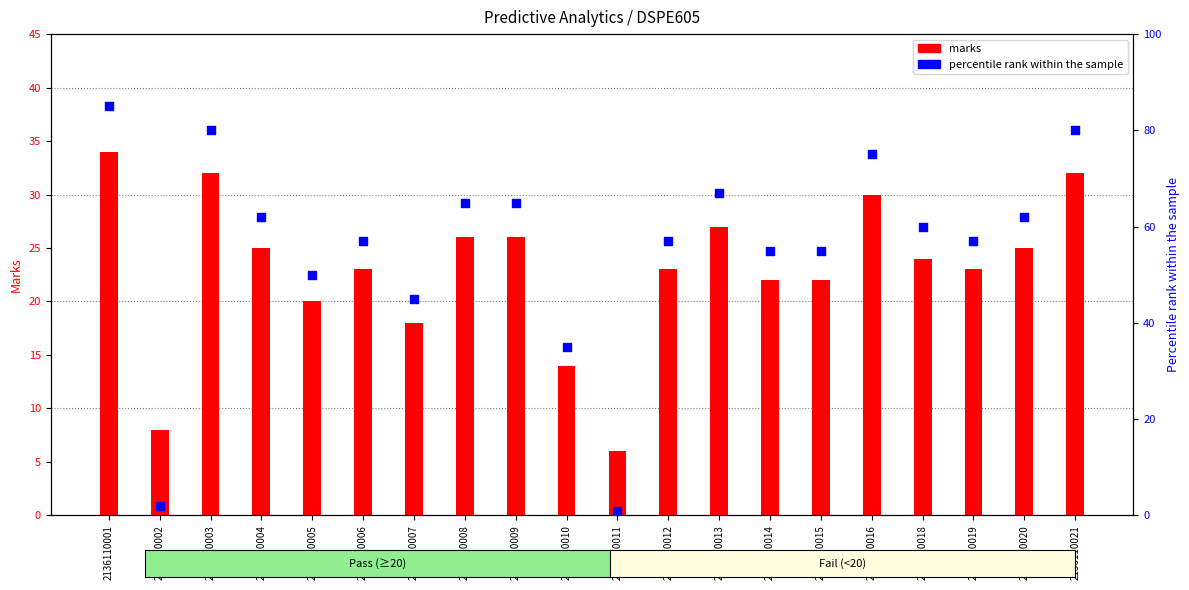

Is the value of percentile rank within the sample at 2136110014 greater than the value of marks at 2136110019?

Yes